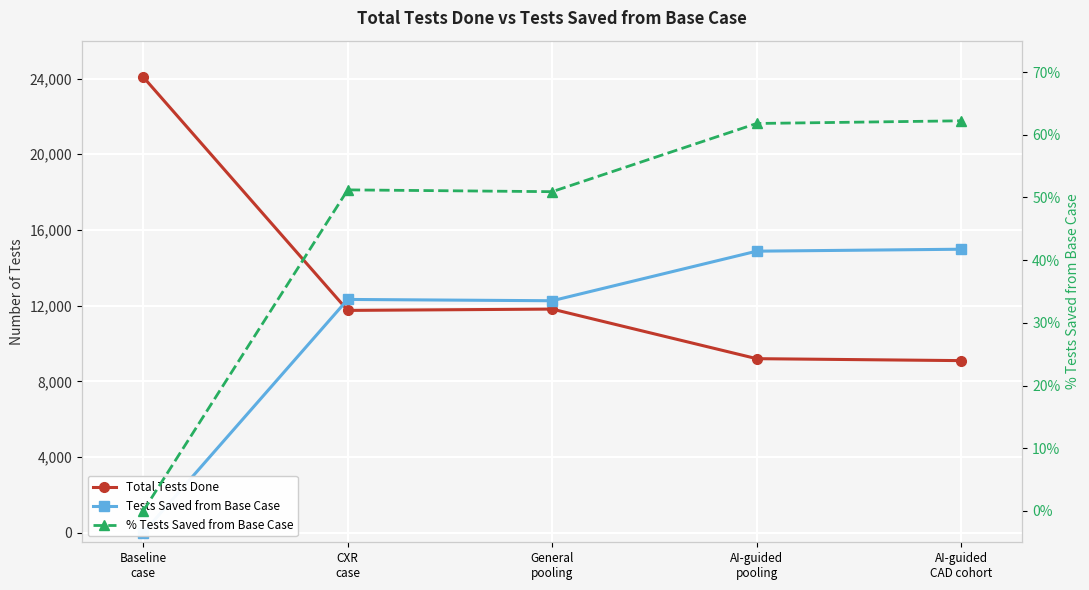

Which category has the highest value in the % Tests Saved from Base Case series?

AI-guided
CAD cohort